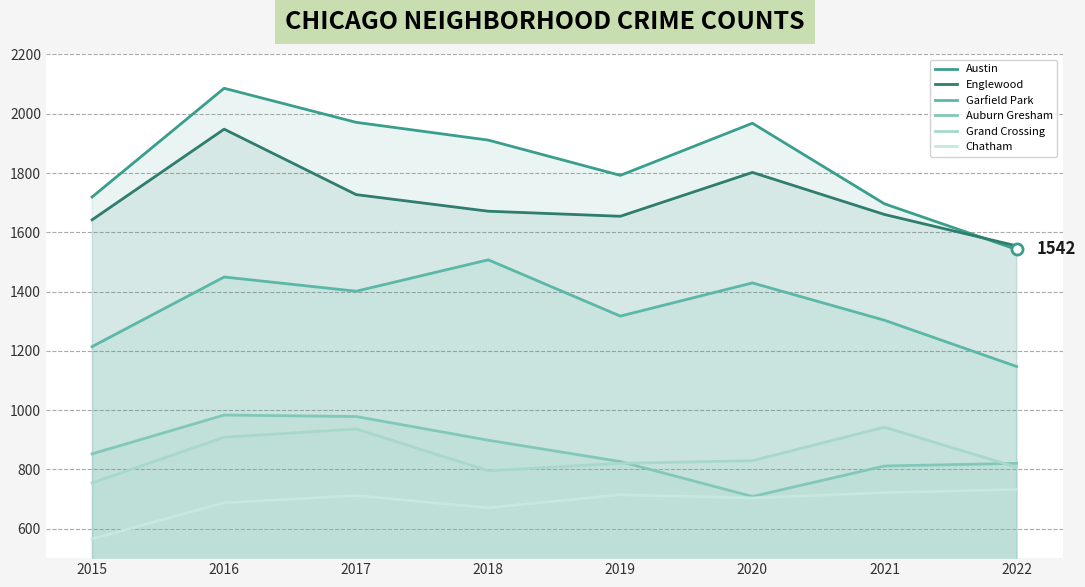

How many times do Grand Crossing and Auburn Gresham cross each other?

2